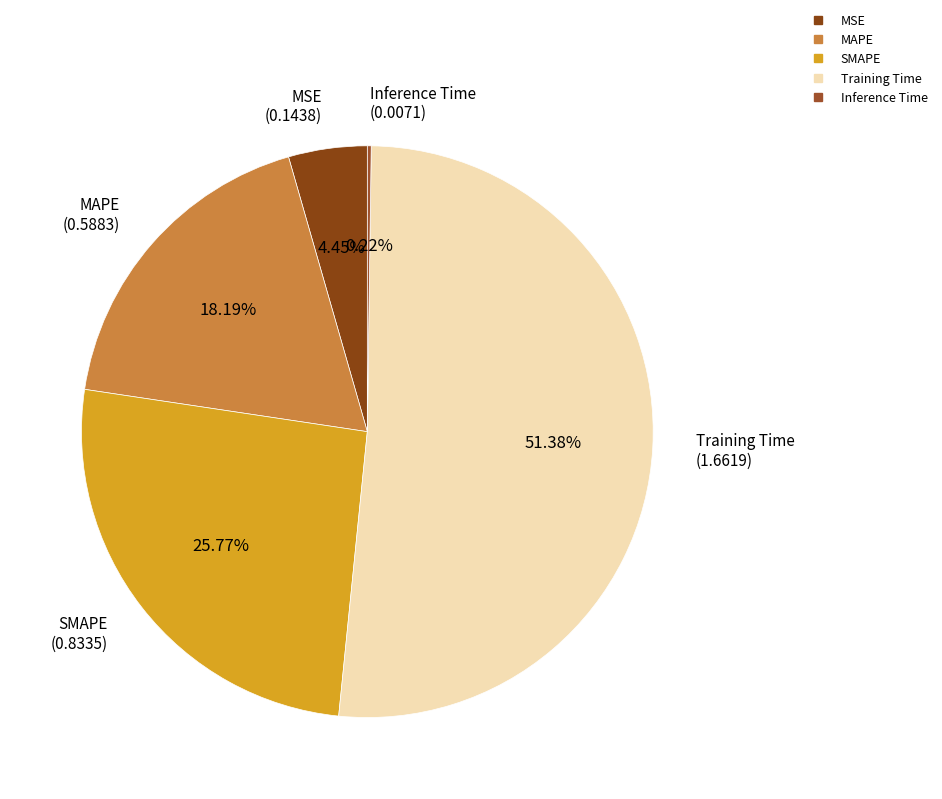

Which category has the biggest portion of the pie?

Training Time